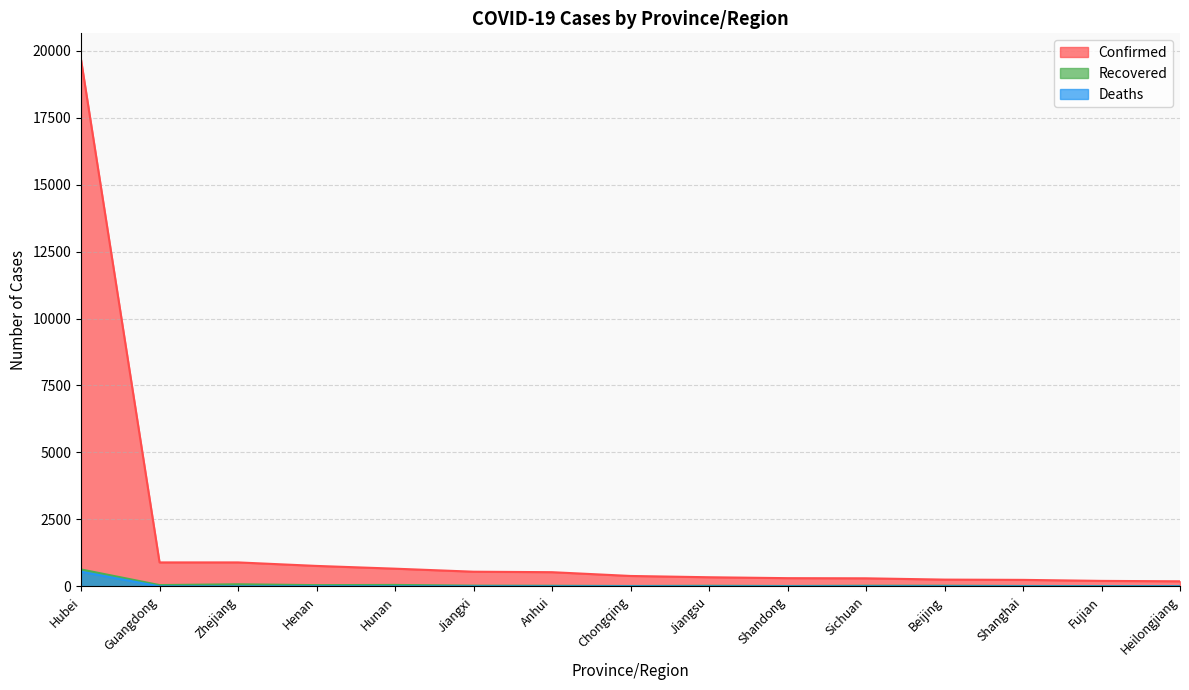

How many series are shown in this chart?

3